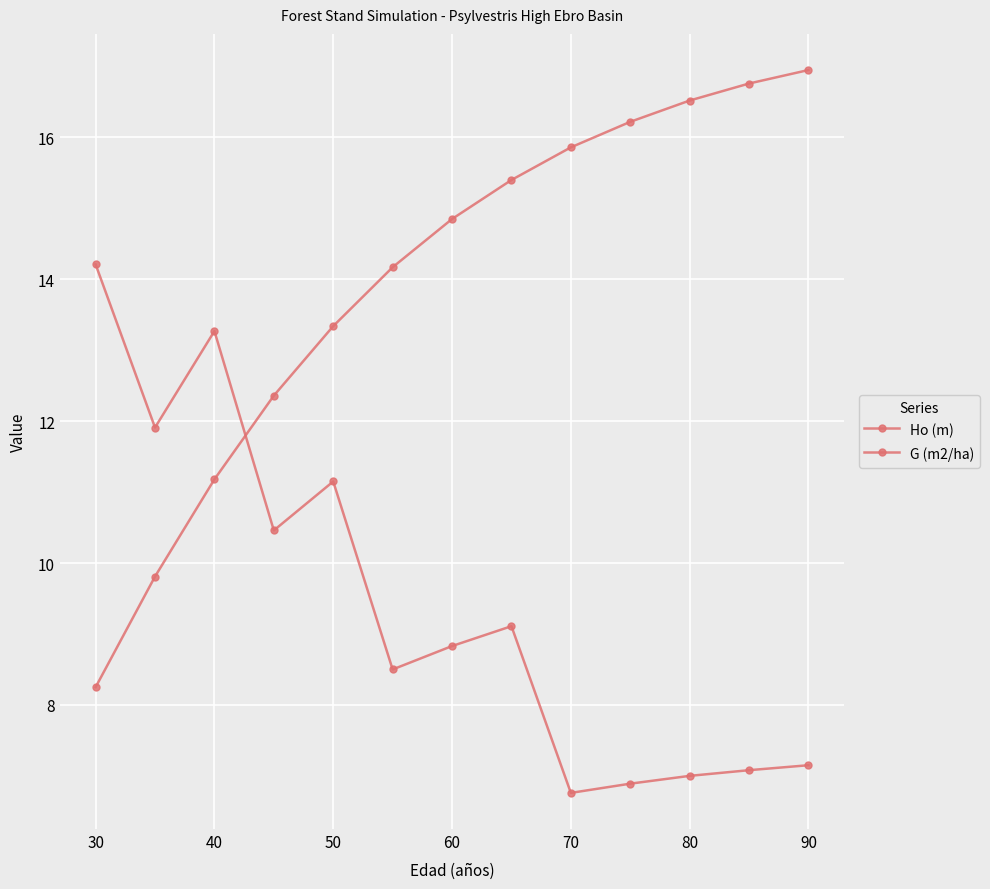

How many data points in G (m2/ha) are above 8?

8